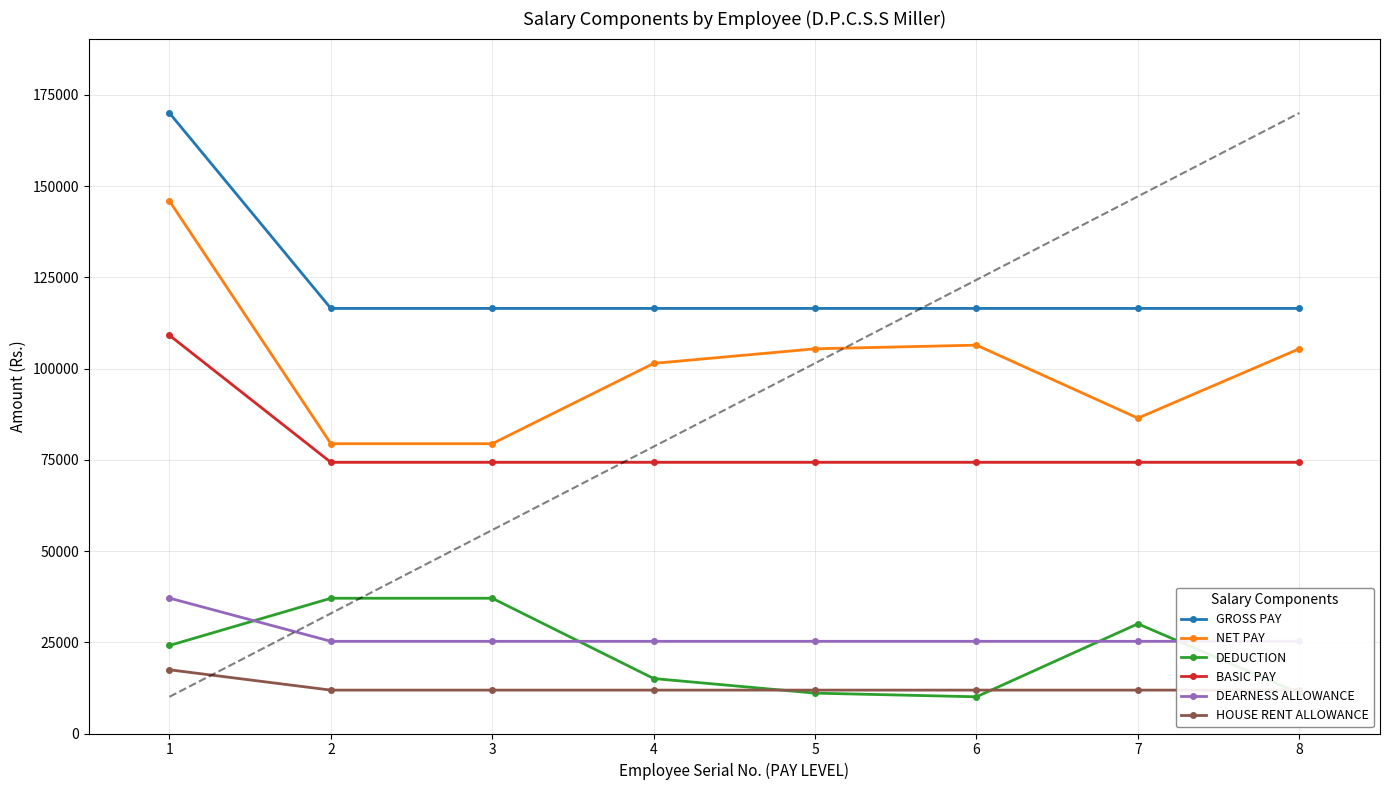

True or false: DEDUCTION and GROSS PAY cross at least once.

False